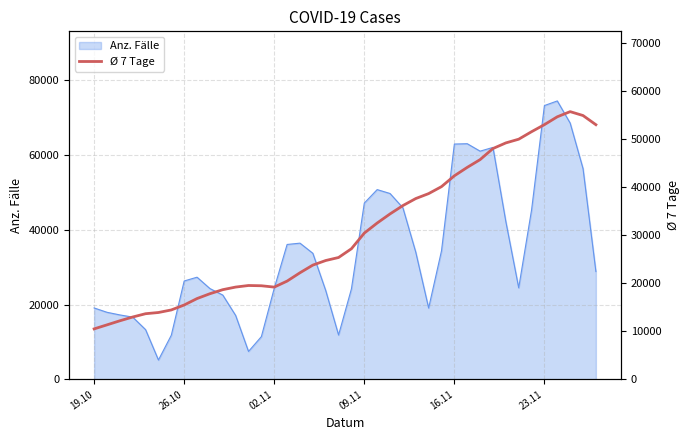

How many values are below 27204?

20